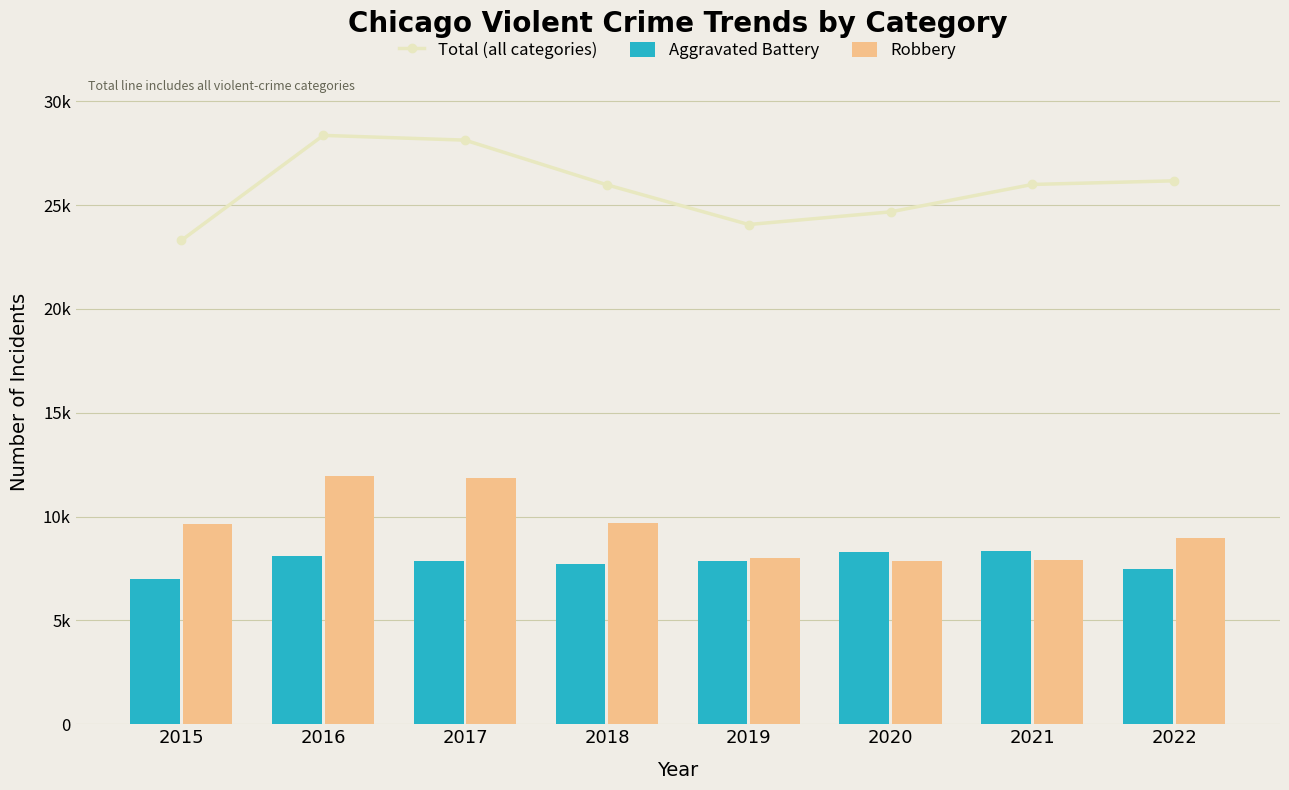

What is the value of the Robbery bar at the 5th from the left?

7994